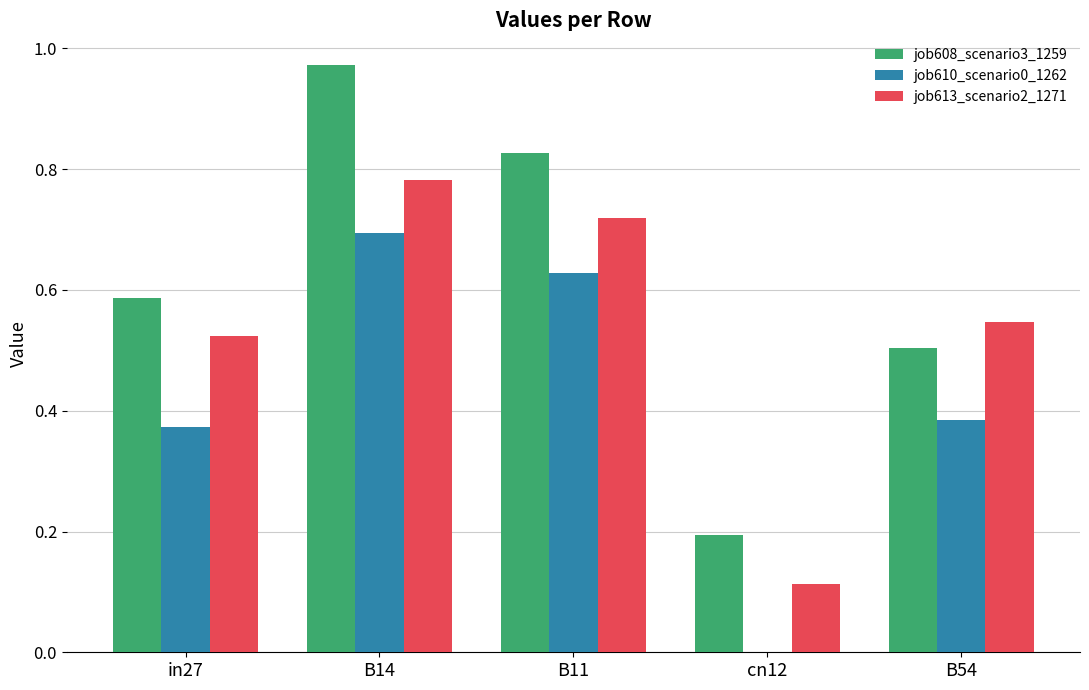

Which series has the largest total across all categories?

job608_scenario3_1259